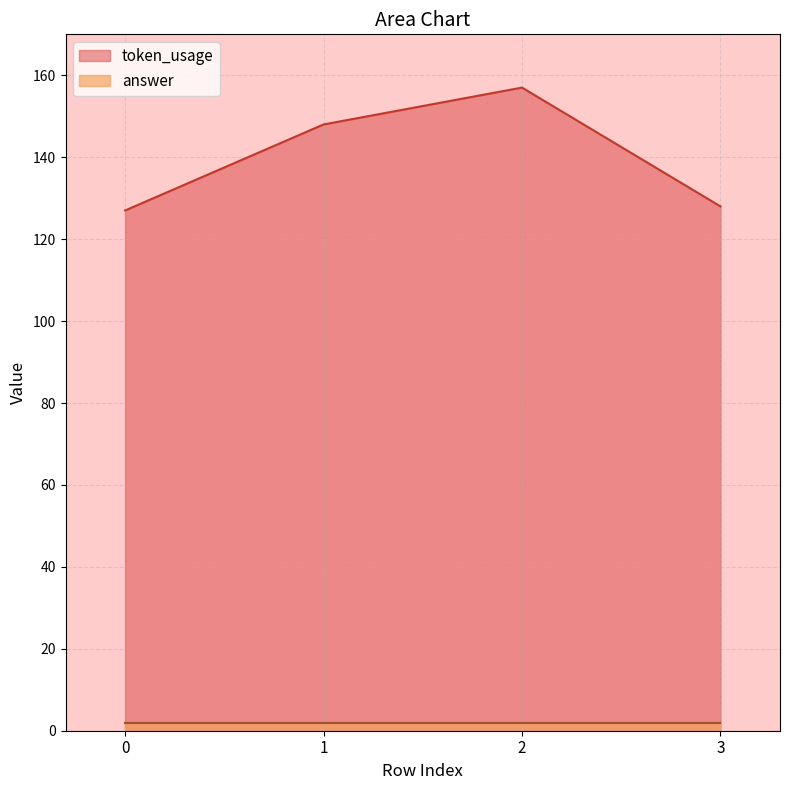

The chart shows a value of 166 at 3. True or false?

False